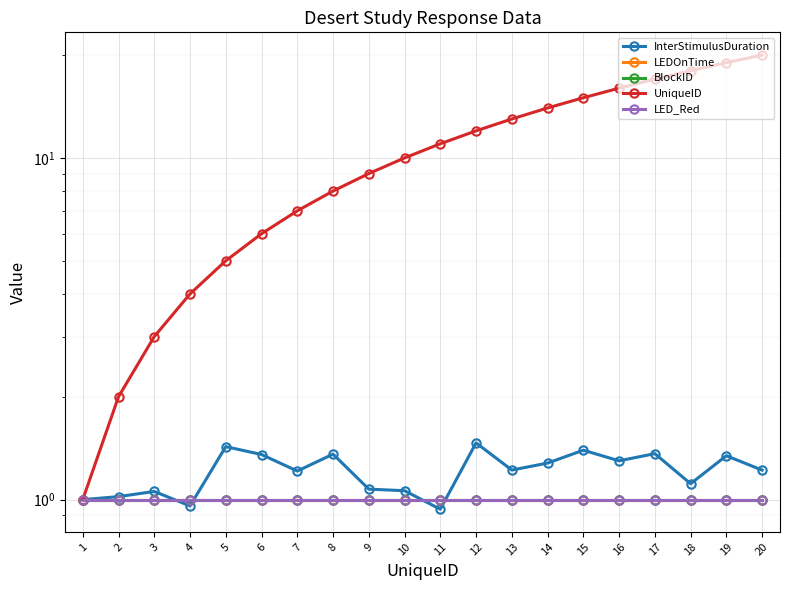

Reading right to left, what are all the values shown in this chart?

InterStimulusDuration: 20=1.2	19=1.3	18=1.1	17=1.4	16=1.3	15=1.4	14=1.3	13=1.2	12=1.5	11=0.9	10=1.1	9=1.1	8=1.4	7=1.2	6=1.4	5=1.4	4=1.0	3=1.1	2=1.0	1=1.0
LEDOnTime: 20=1.0	19=1.0	18=1.0	17=1.0	16=1.0	15=1.0	14=1.0	13=1.0	12=1.0	11=1.0	10=1.0	9=1.0	8=1.0	7=1.0	6=1.0	5=1.0	4=1.0	3=1.0	2=1.0	1=1.0
BlockID: 20=1.0	19=1.0	18=1.0	17=1.0	16=1.0	15=1.0	14=1.0	13=1.0	12=1.0	11=1.0	10=1.0	9=1.0	8=1.0	7=1.0	6=1.0	5=1.0	4=1.0	3=1.0	2=1.0	1=1.0
UniqueID: 20=20.0	19=19.0	18=18.0	17=17.0	16=16.0	15=15.0	14=14.0	13=13.0	12=12.0	11=11.0	10=10.0	9=9.0	8=8.0	7=7.0	6=6.0	5=5.0	4=4.0	3=3.0	2=2.0	1=1.0
LED_Red: 20=1.0	19=1.0	18=1.0	17=1.0	16=1.0	15=1.0	14=1.0	13=1.0	12=1.0	11=1.0	10=1.0	9=1.0	8=1.0	7=1.0	6=1.0	5=1.0	4=1.0	3=1.0	2=1.0	1=1.0